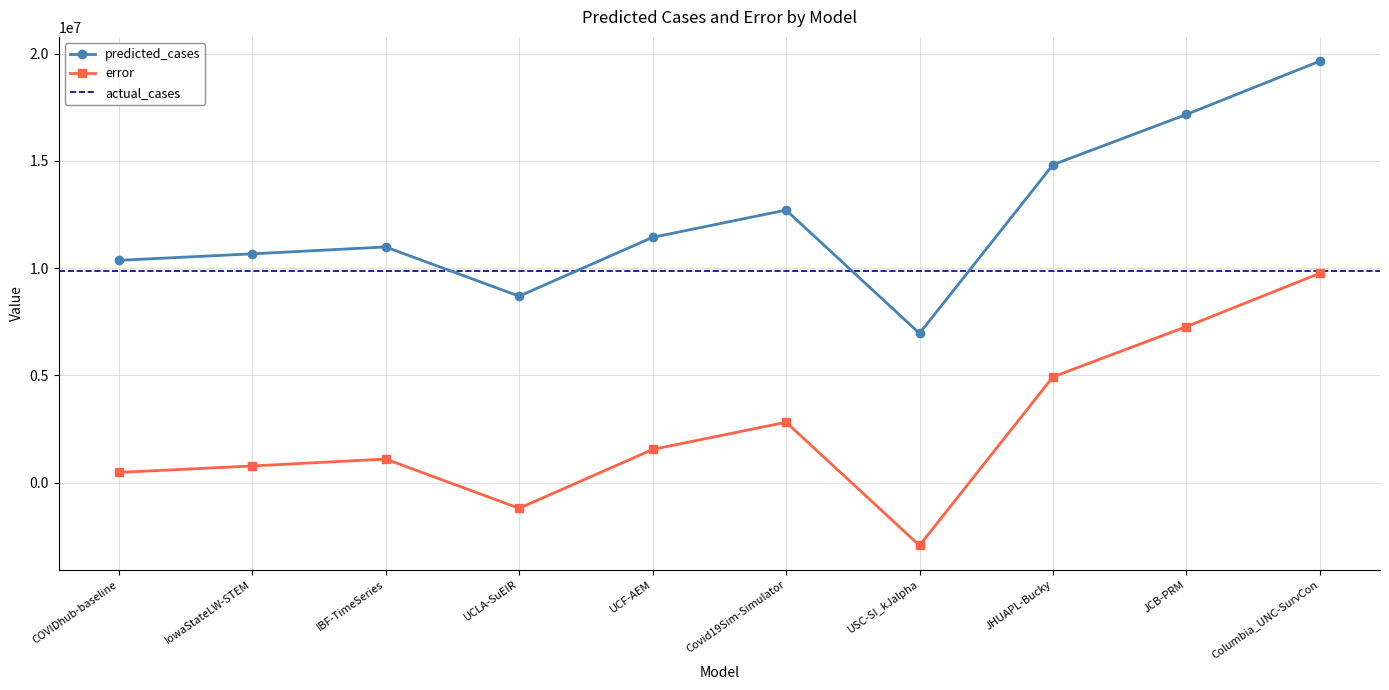

How many values in error are below zero?

2